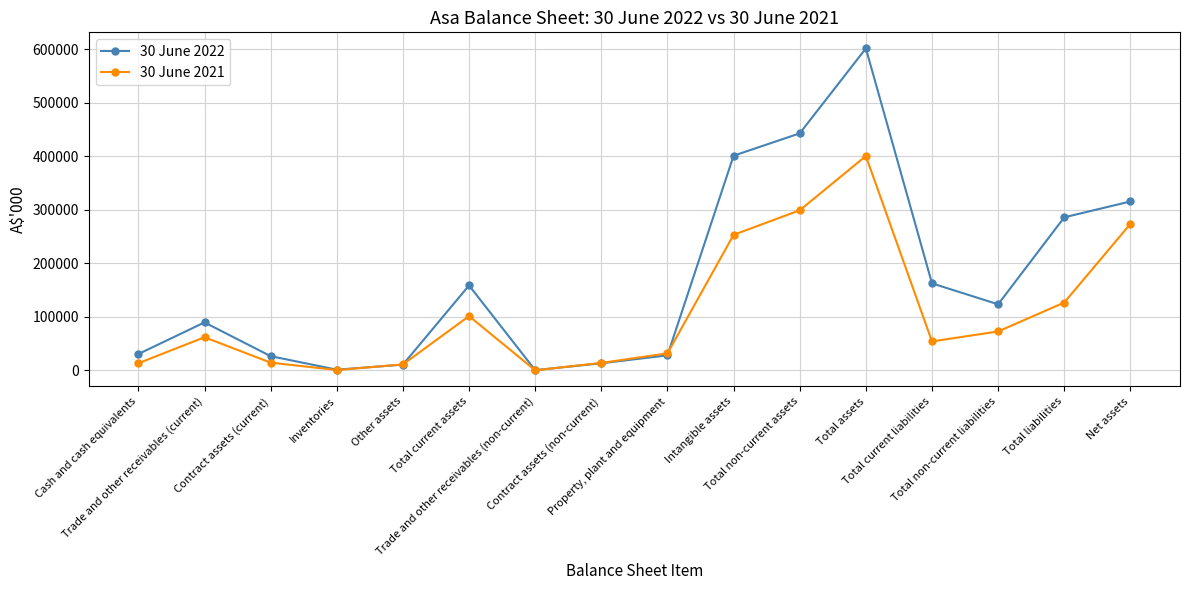

What are all the series names shown in the legend?

30 June 2022, 30 June 2021